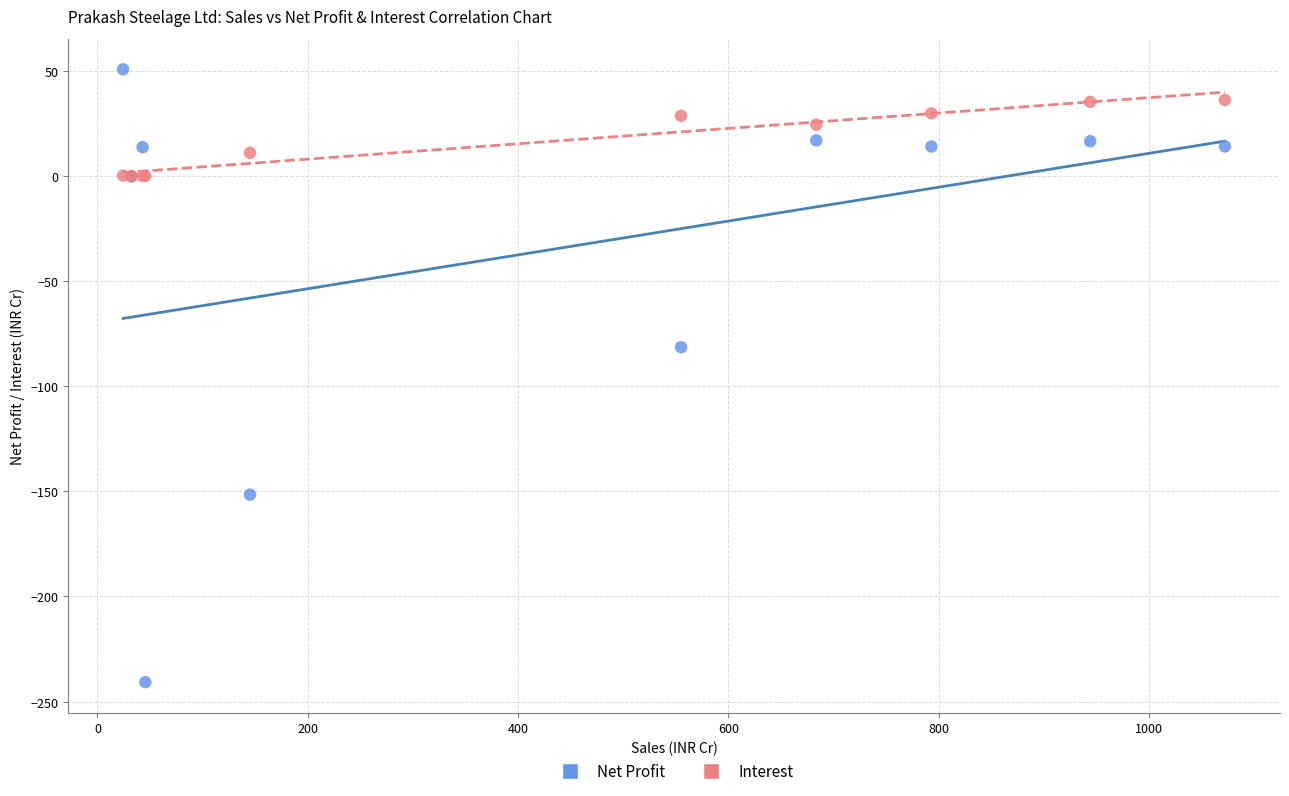

Across all series, what Y value is closest to -95?

-81.4